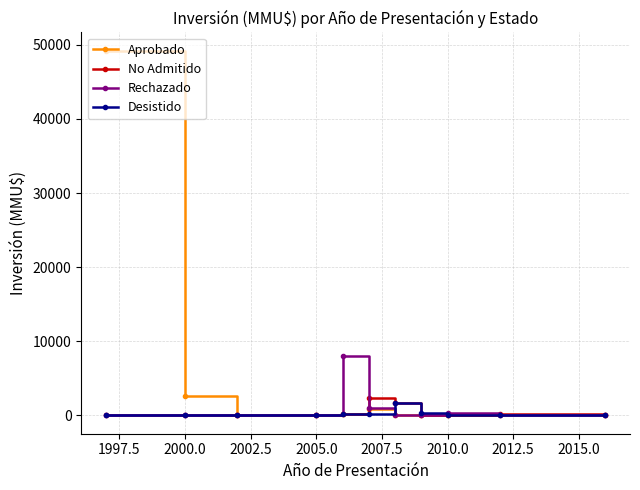

Which series has the largest total across all categories?

Aprobado